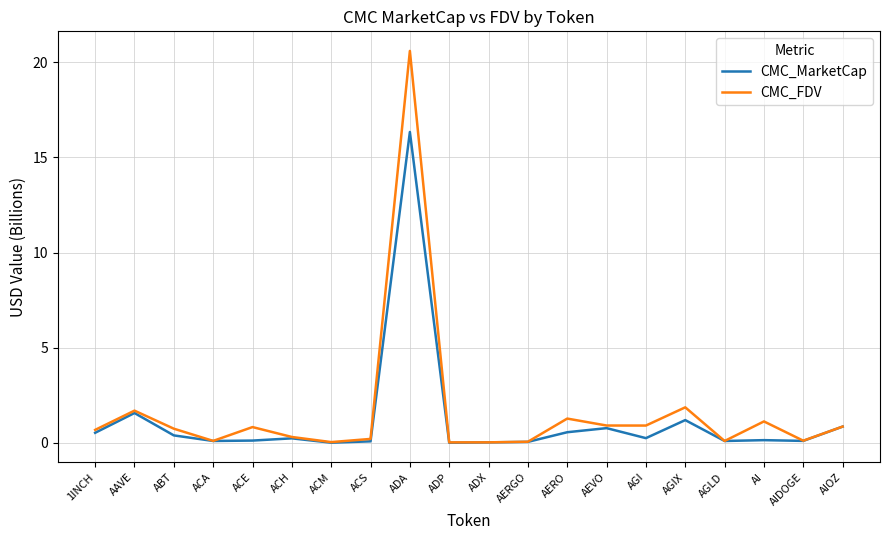

List the series in order of their peak value, lowest first.

CMC_MarketCap, CMC_FDV